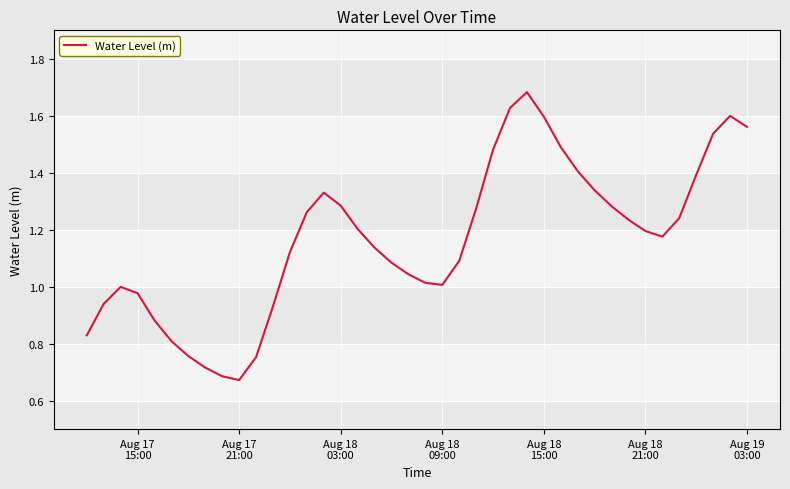

How many lines are shown in the chart?

1